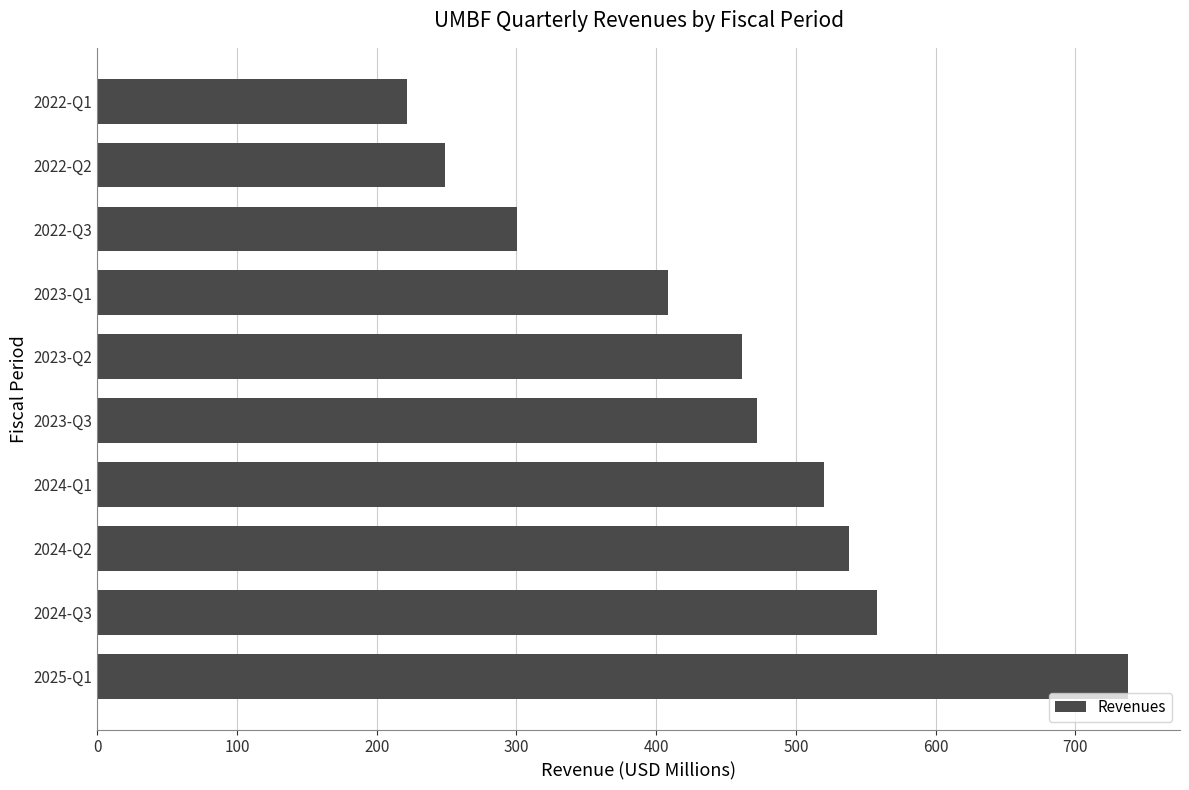

How many bars are there in total?

10